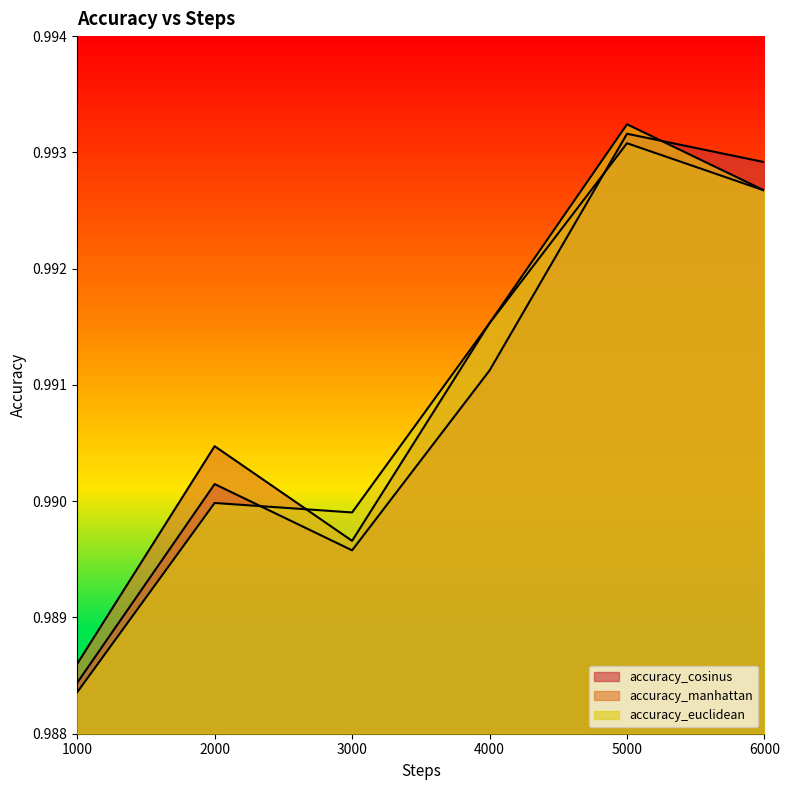

Rank the series by their maximum value, from highest to lowest.

accuracy_euclidean, accuracy_cosinus, accuracy_manhattan